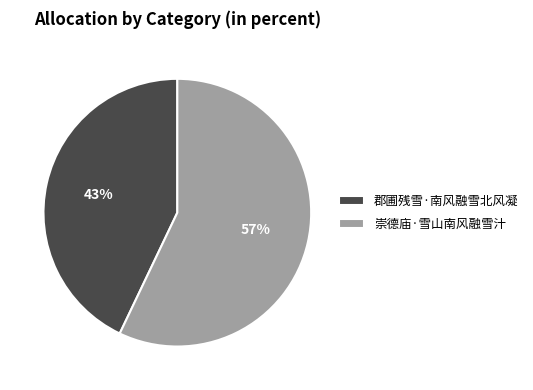

To the nearest percent, what is the difference between the 郡圃残雪·南风融雪北风凝 and 崇德庙·雪山南风融雪汁 slice percentages?

14%